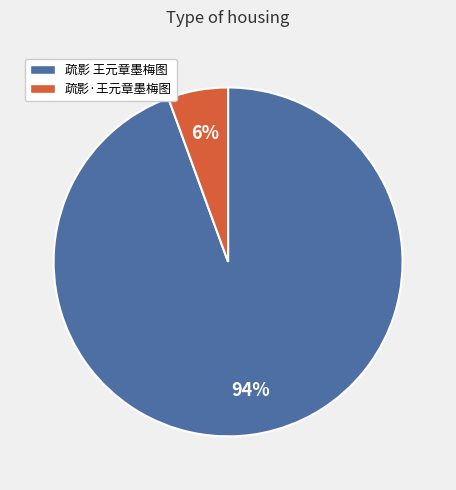

Does 疏影·王元章墨梅图 account for over 50% of the chart?

No